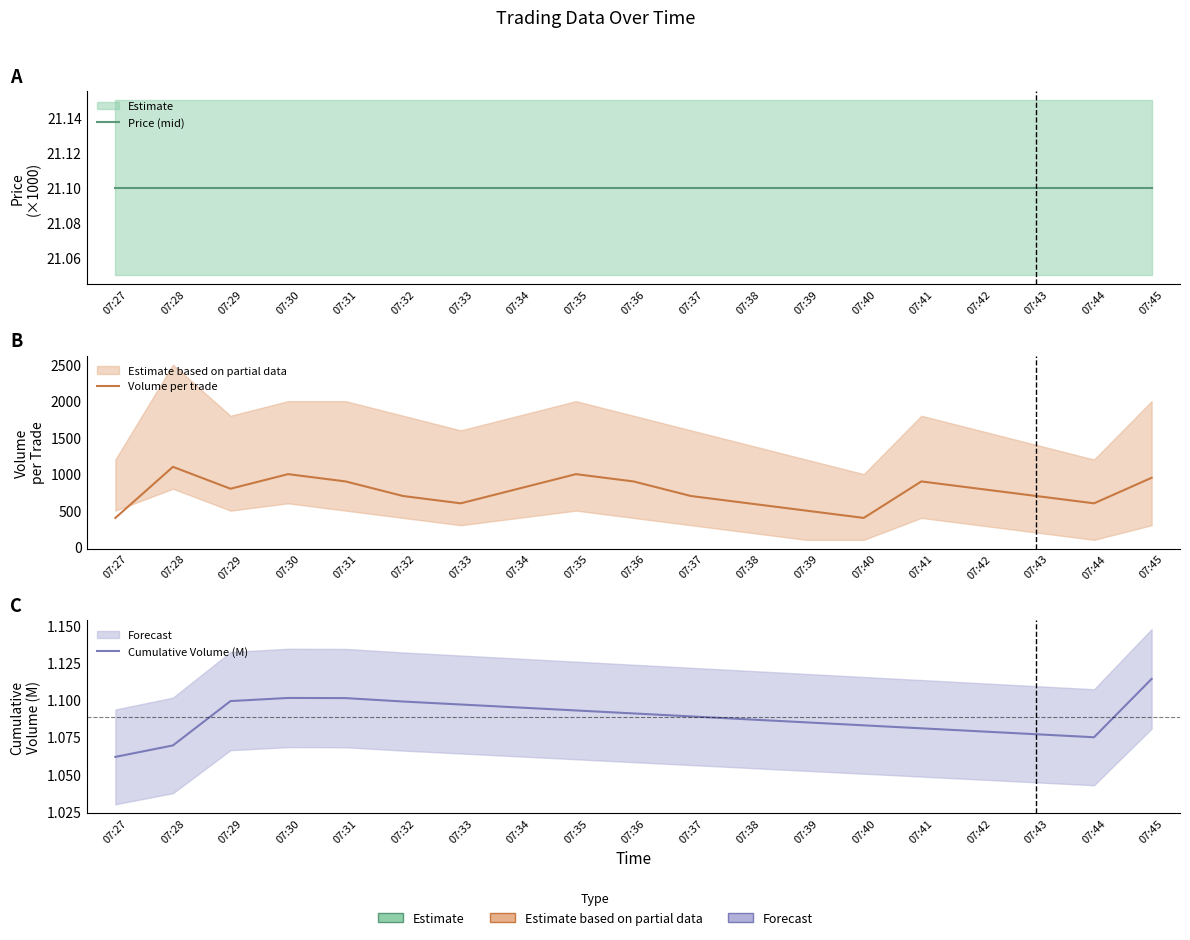

How many lines are shown in the chart?

3